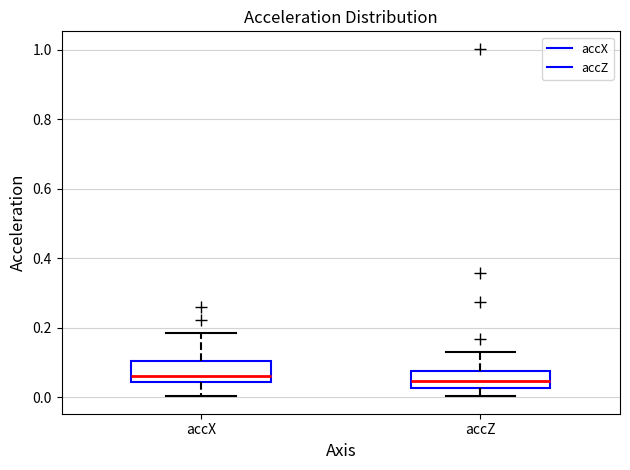

Reading left to right, transcribe this box plot: for each box, give where its median line is, the range the box spans, and where its two whiskers end, as read against the y-axis. The values are not printed on the chart, so give them approximately, as read against the axis.

accX: median 0.06, box 0.04 to 0.10, whiskers 0.00 to 0.18
accZ: median 0.04, box 0.02 to 0.08, whiskers 0.00 to 0.14